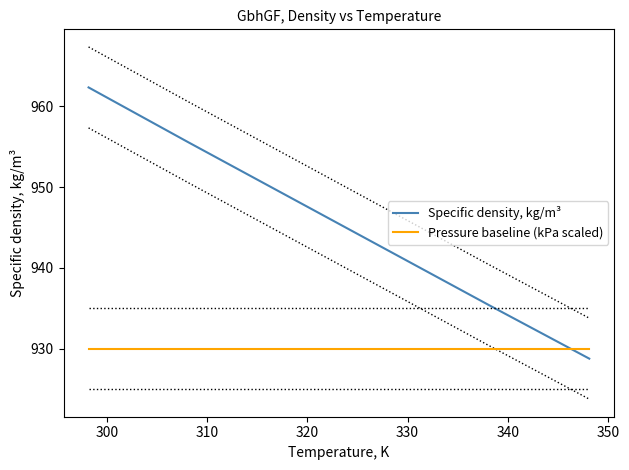

Does the chart display data point markers on the line(s)?

No